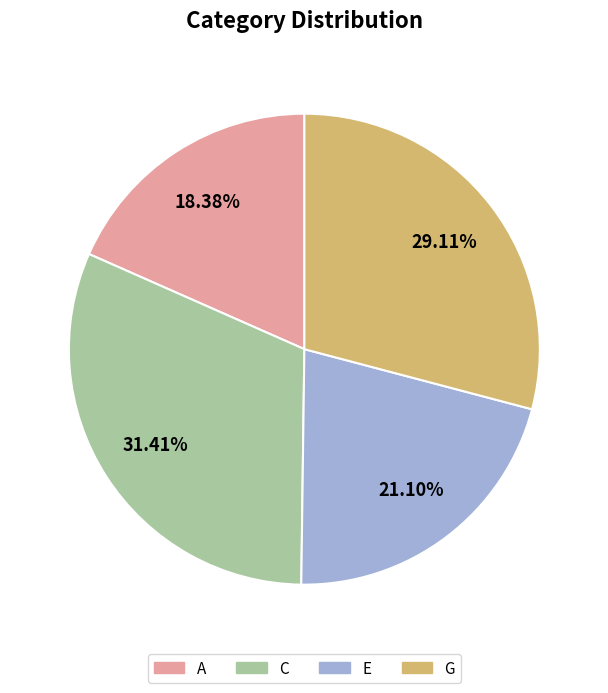

True or false: G accounts for 34% of the total.

False